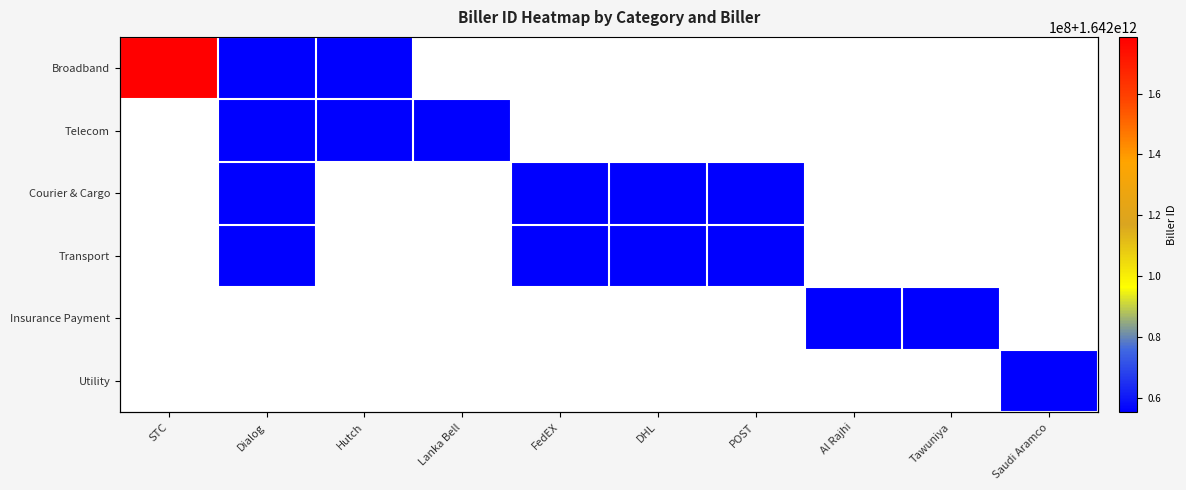

List the series in order of their peak value, highest first.

Broadband, Telecom, Courier & Cargo, Transport, Insurance Payment, Utility